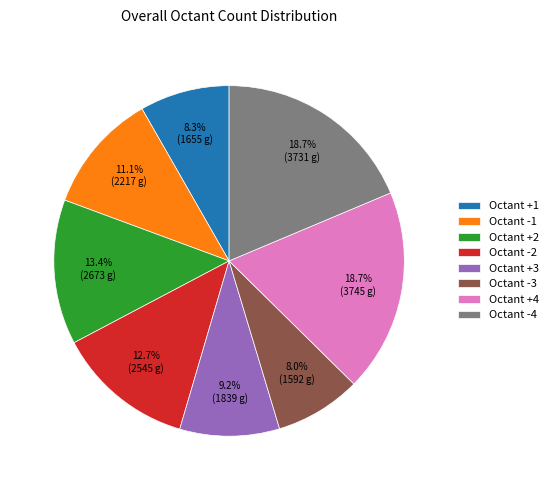

What percentage do Octant -1 and Octant +2 together represent?

24.5%